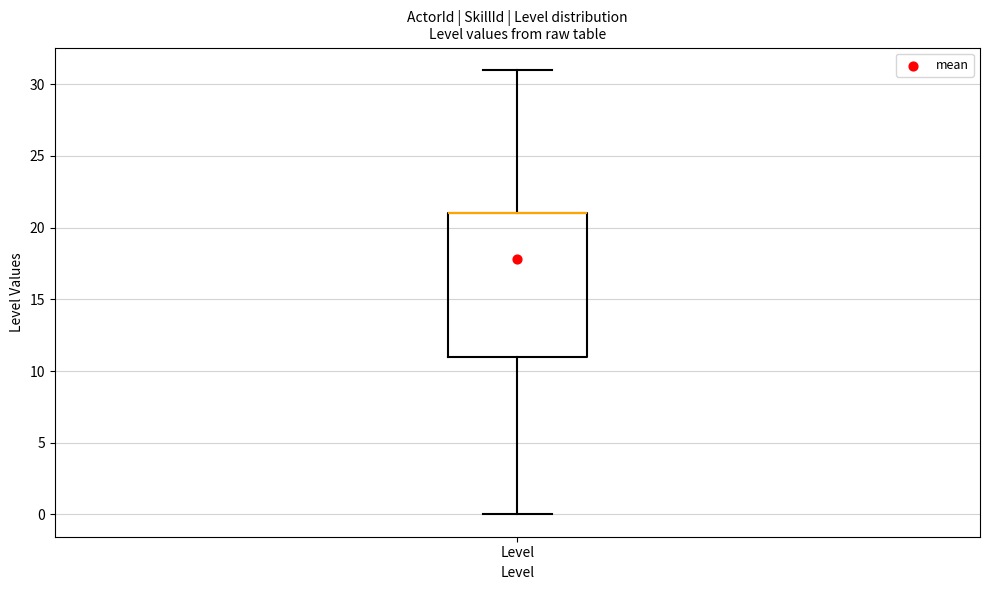

Read this box plot against the y-axis: the position of the median line, the range covered by the box, and the ends of both whiskers. The values are not printed on the chart, so give them approximately, as read against the axis.

median 21 (drawn on the box's upper edge), box 11 to 21, whiskers 0 to 31